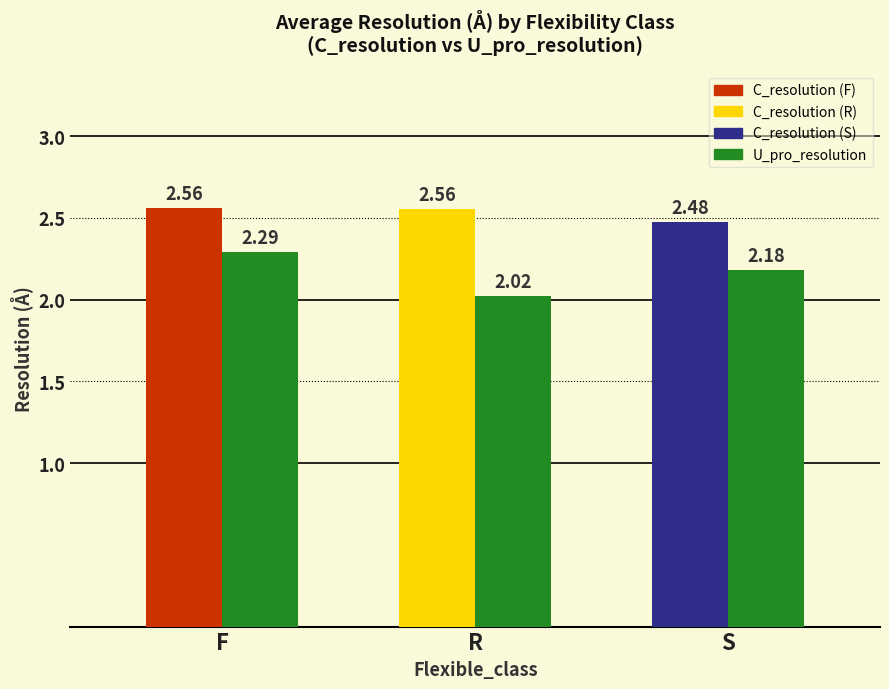

What is the difference between the highest and lowest values at R?

0.5